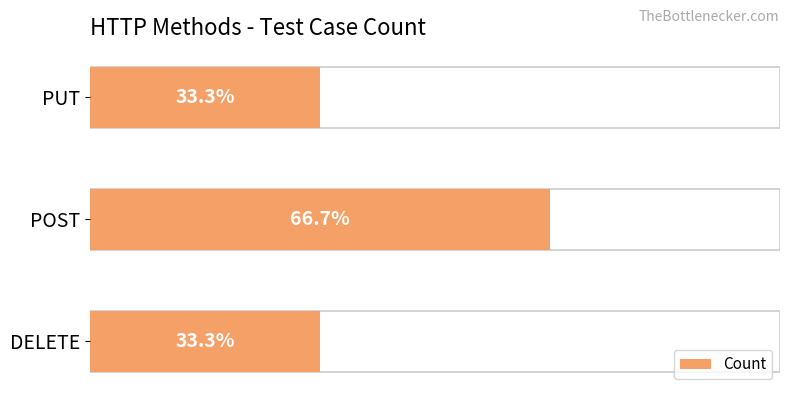

Count the number of categories in the chart.

3